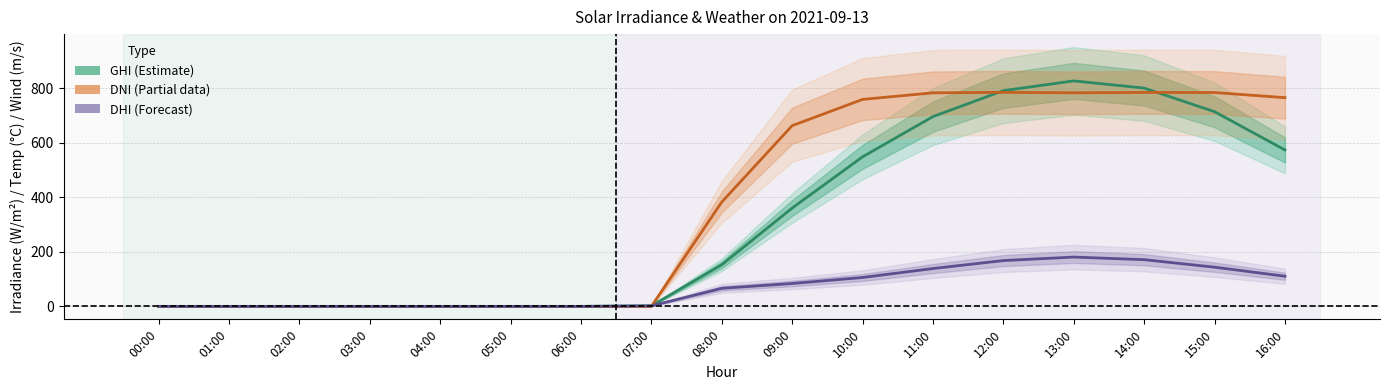

List the labels in order of GHI (Estimate) value, largest first.

13:00, 14:00, 12:00, 15:00, 11:00, 16:00, 10:00, 09:00, 08:00, 07:00, 00:00, 01:00, 02:00, 03:00, 04:00, 05:00, 06:00